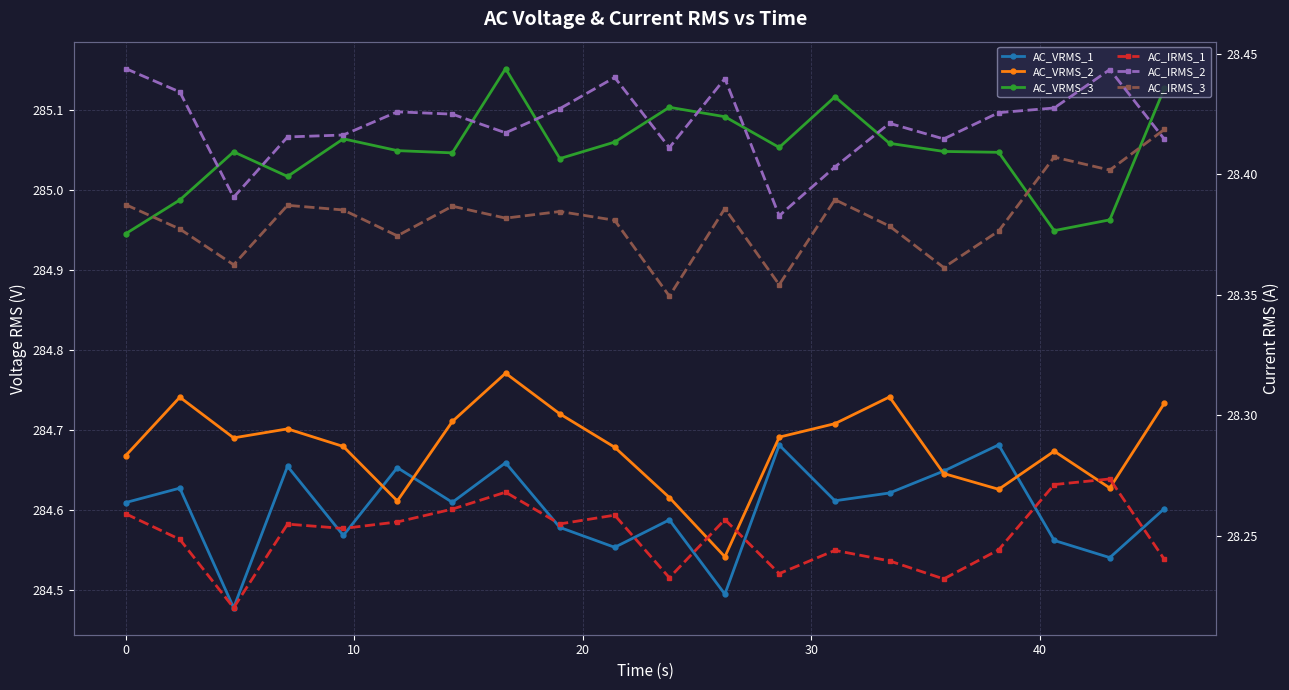

Is the value of AC_VRMS_2 at 15 greater than the value of AC_VRMS_1 at 16?

No